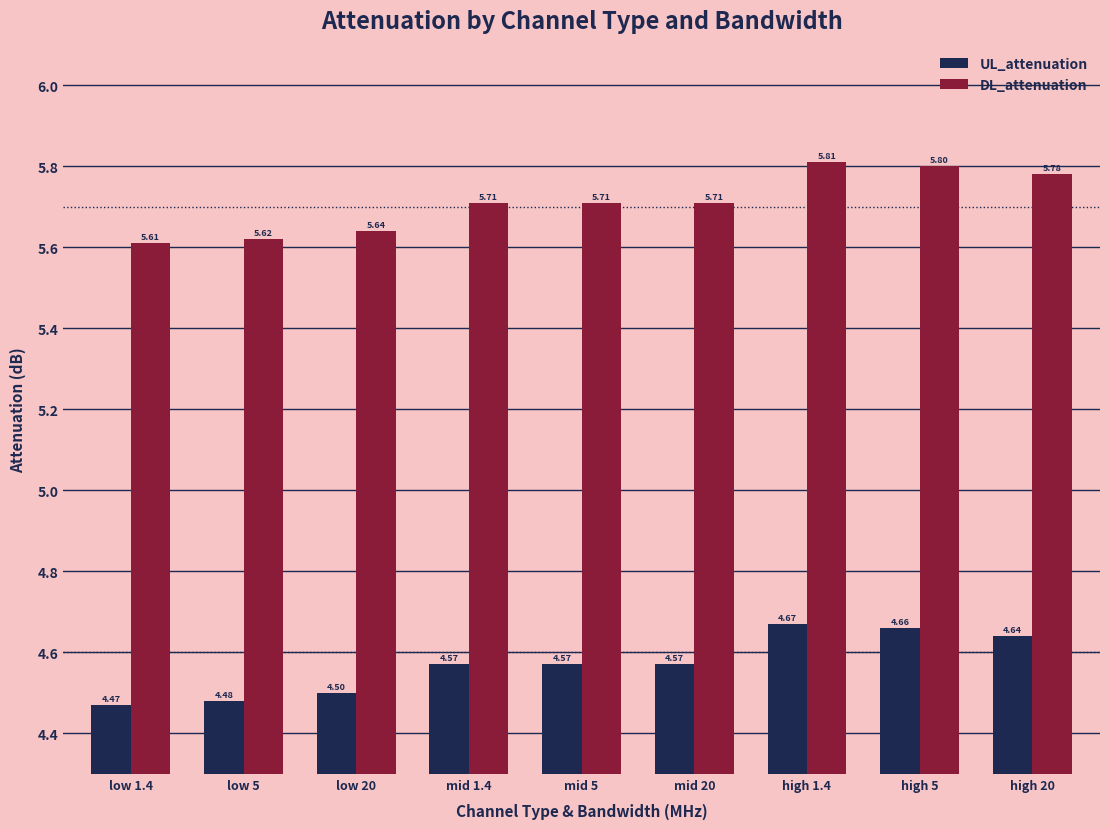

List the series in order of their peak value, highest first.

DL_attenuation, UL_attenuation